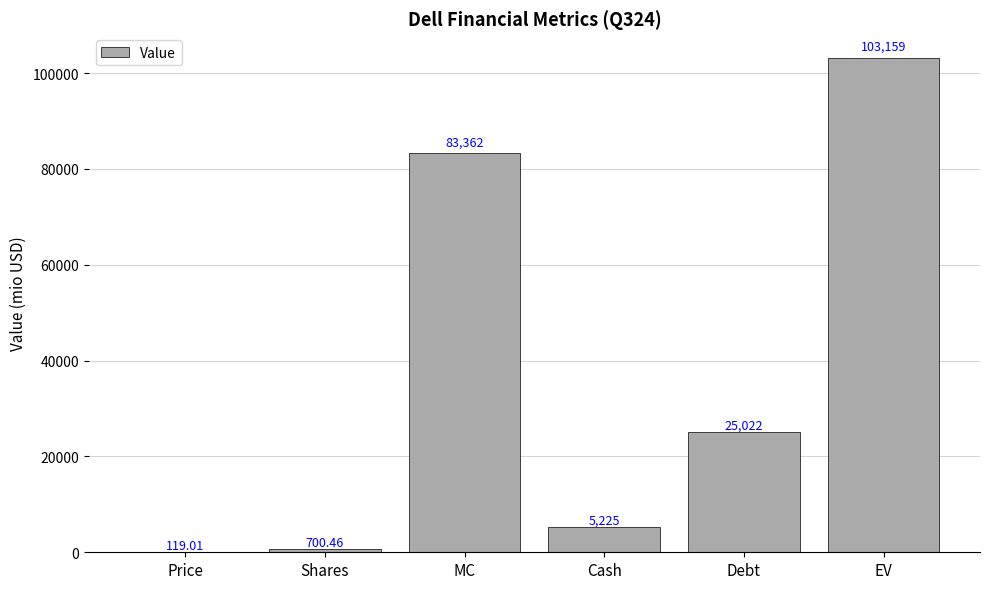

Between EV and Cash, which is larger?

EV